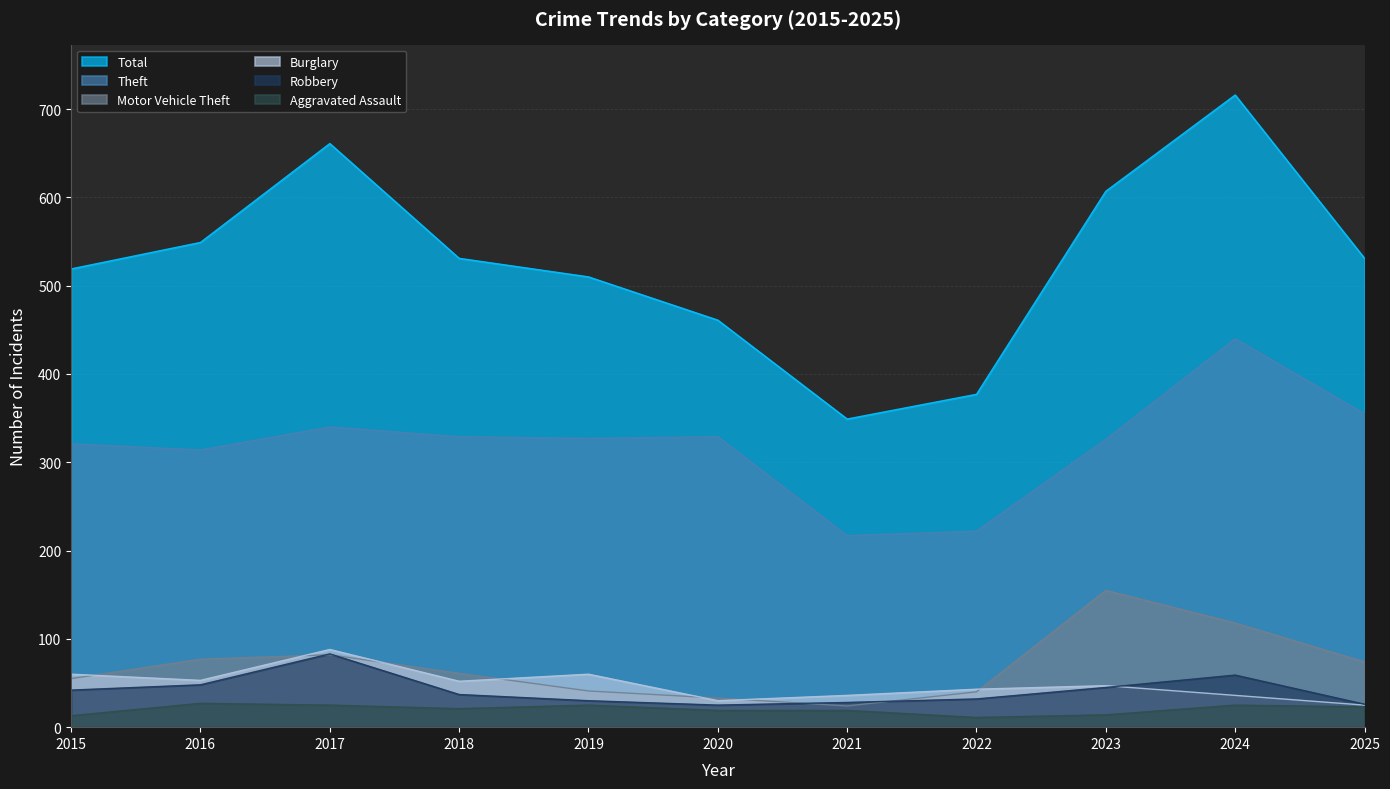

True or false: Theft has a value of 327 at 2019.

True